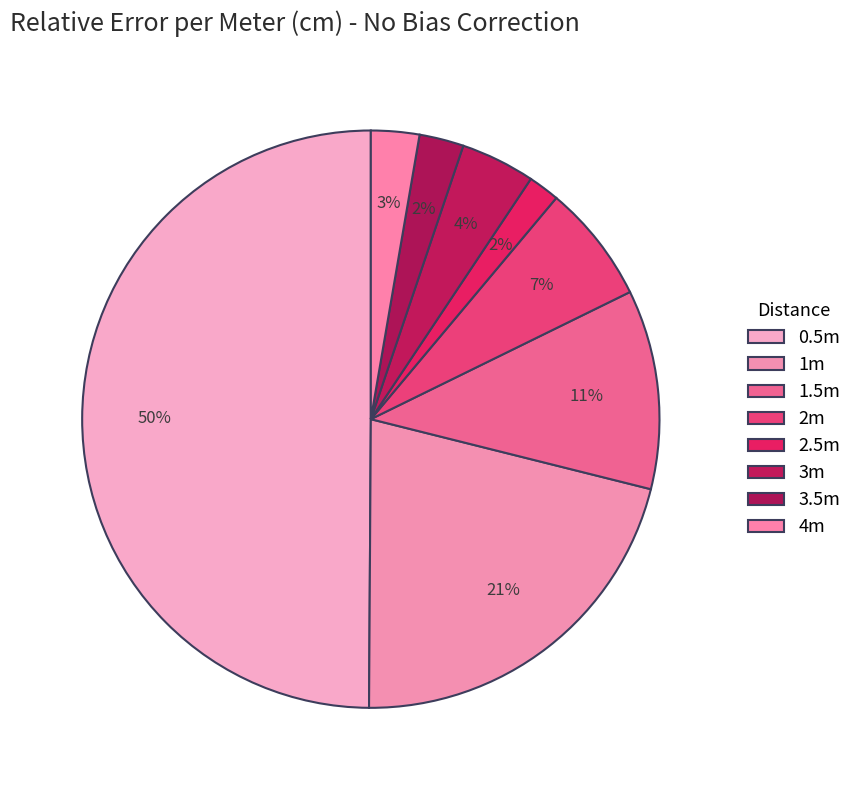

Count the number of slices in the pie.

8